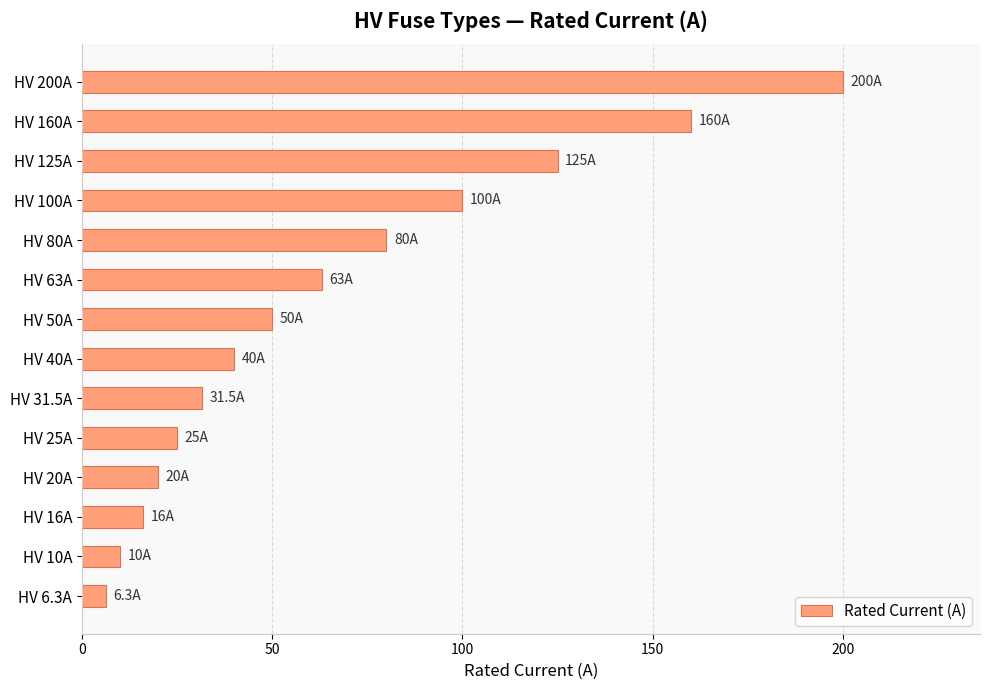

What is the change in value from HV 6.3A to HV 125A?

+118.7